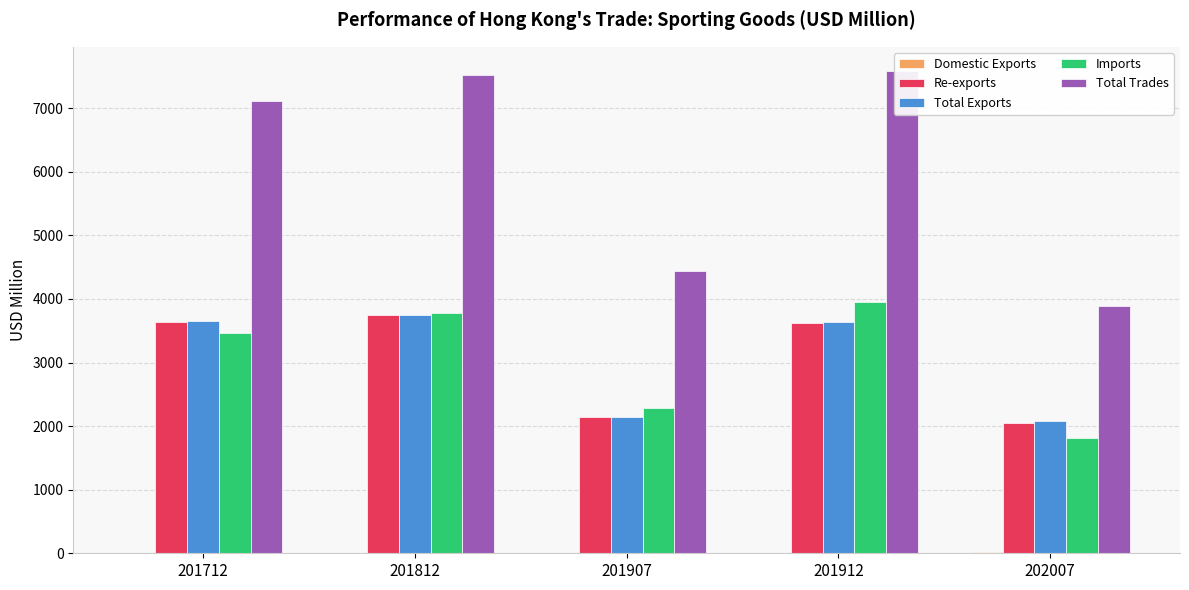

Rank the series by their maximum value, from lowest to highest.

Domestic Exports, Re-exports, Total Exports, Imports, Total Trades